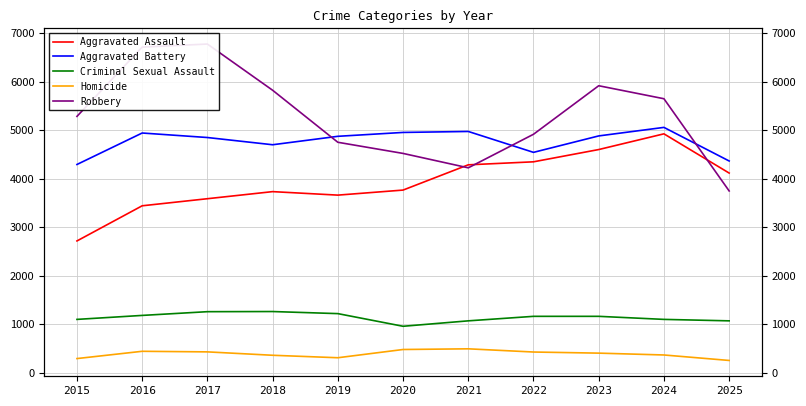

At which category is the sum across all series the highest?

2024